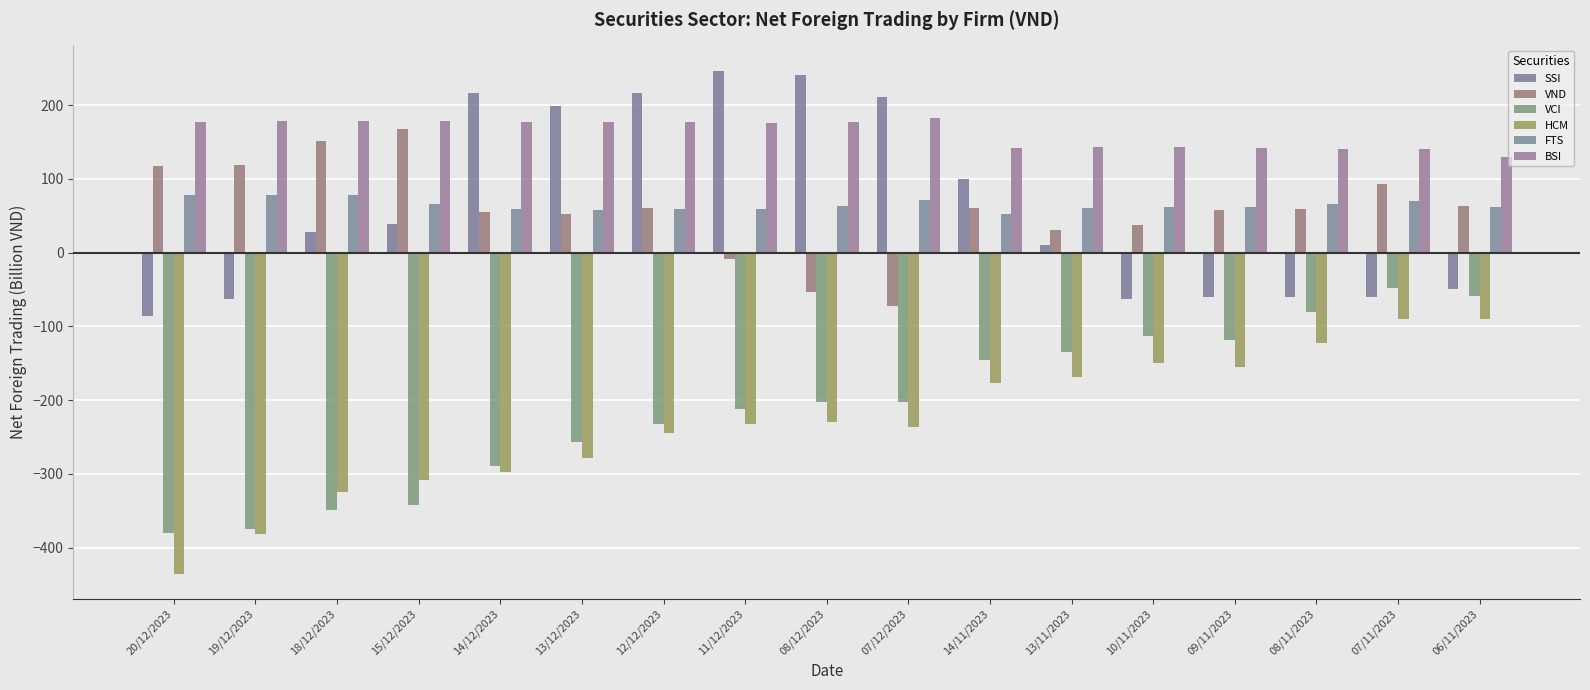

Reading left to right, what are all the values shown in this chart?

SSI: -86.5	-63.5	28.1	38.8	216.0	198.4	217.0	246.8	240.7	210.7	99.9	10.2	-63.1	-59.8	-60.8	-59.5	-49.1
VND: 117.9	119.0	151.5	167.1	55.2	52.3	59.9	-8.7	-53.0	-71.9	60.1	31.1	38.0	57.9	59.2	92.3	62.9
VCI: -379.5	-374.7	-349.2	-341.7	-288.6	-257.3	-231.7	-211.8	-202.5	-202.9	-145.7	-134.2	-112.8	-118.5	-80.5	-47.5	-58.4
HCM: -435.6	-381.8	-324.6	-307.7	-296.9	-279.0	-245.0	-231.9	-230.1	-237.1	-176.6	-169.1	-149.8	-155.6	-122.7	-90.1	-89.8
FTS: 77.5	78.5	77.9	65.6	59.1	57.9	59.3	59.3	63.1	71.6	53.0	60.4	62.1	62.1	66.2	70.3	61.8
BSI: 177.5	178.3	178.0	178.4	177.3	177.1	177.6	176.3	176.7	182.5	142.3	142.6	142.8	141.6	140.5	140.6	129.6